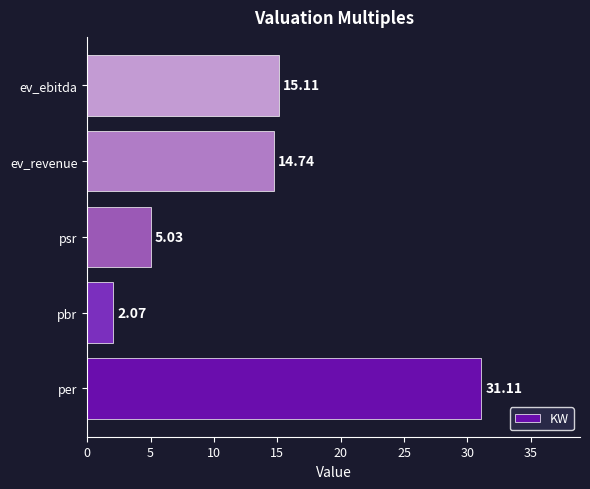

Approximately how many times larger is the value at ev_ebitda compared to pbr?

7.3